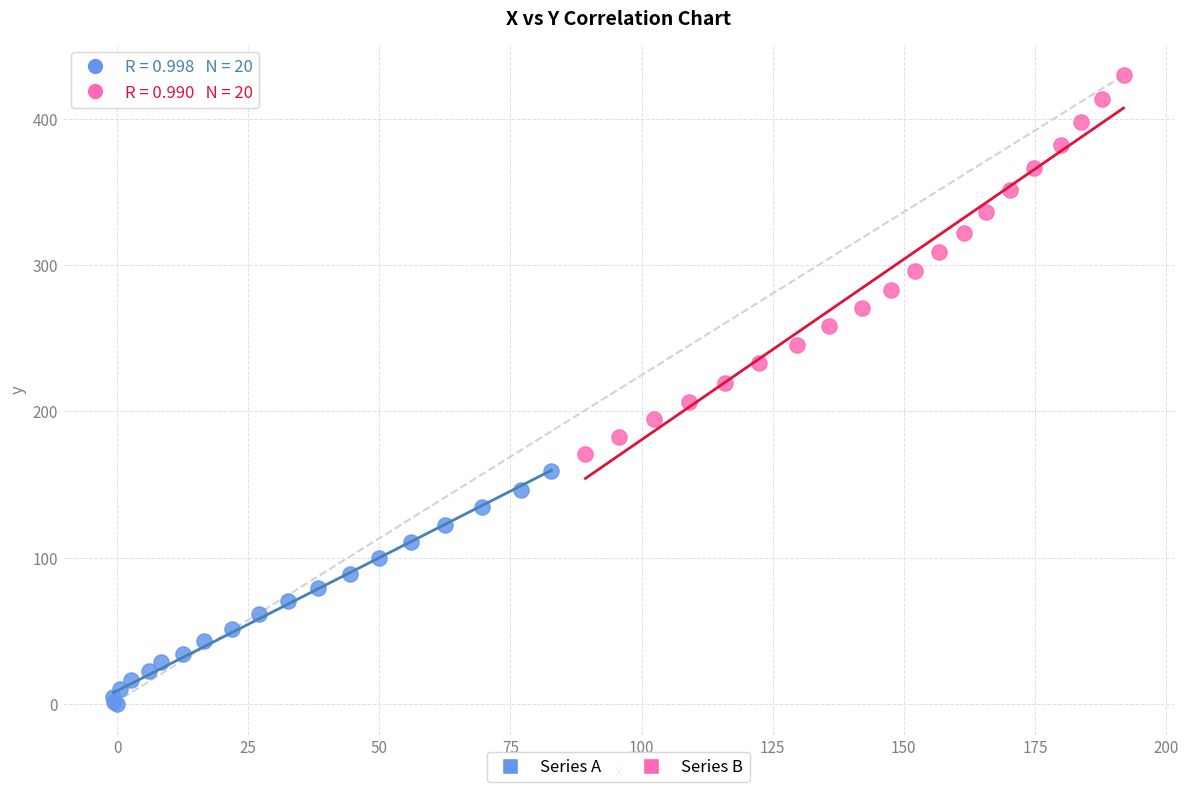

What are all the series names shown in the legend?

Series A, Series B